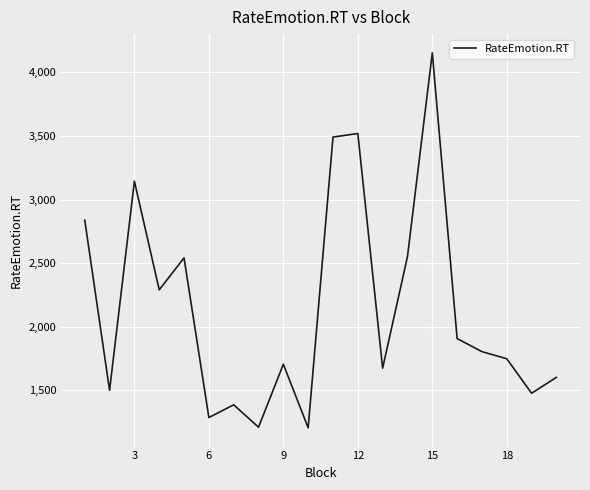

What is the smallest value displayed?

1206